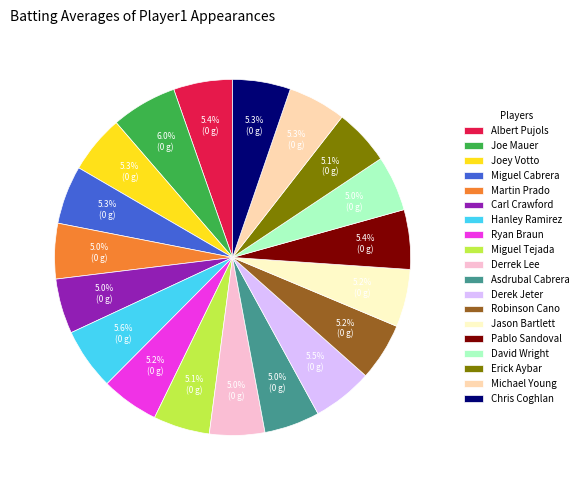

What portion of the pie excludes David Wright?

95.0%